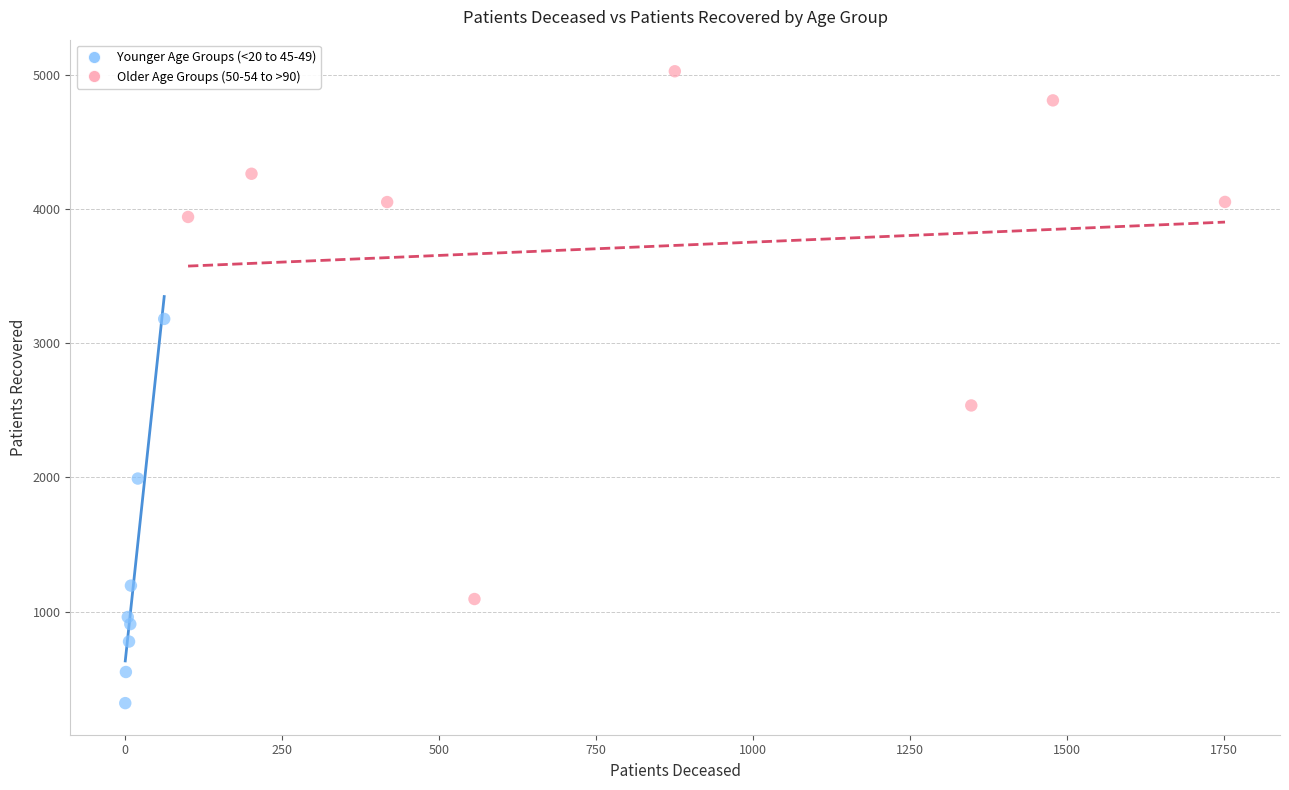

Which series reaches the minimum Y coordinate?

Younger Age Groups (<20 to 45-49)